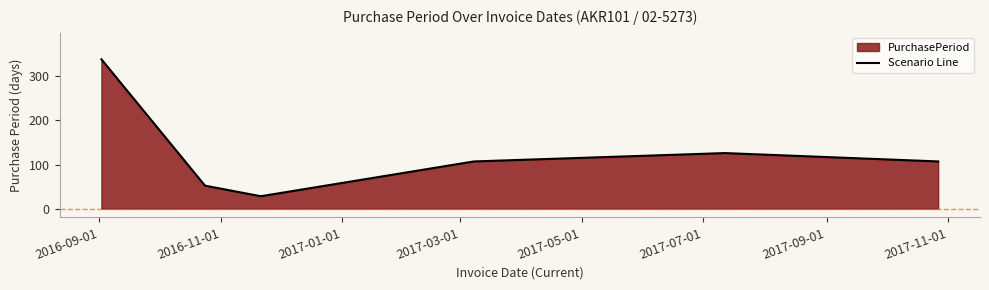

Reading left to right, what are all the values shown in this chart?

339	52	28	107	126	107